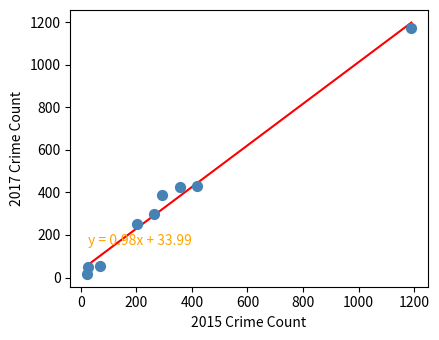

What is the range of Y values (max minus min)?

1157